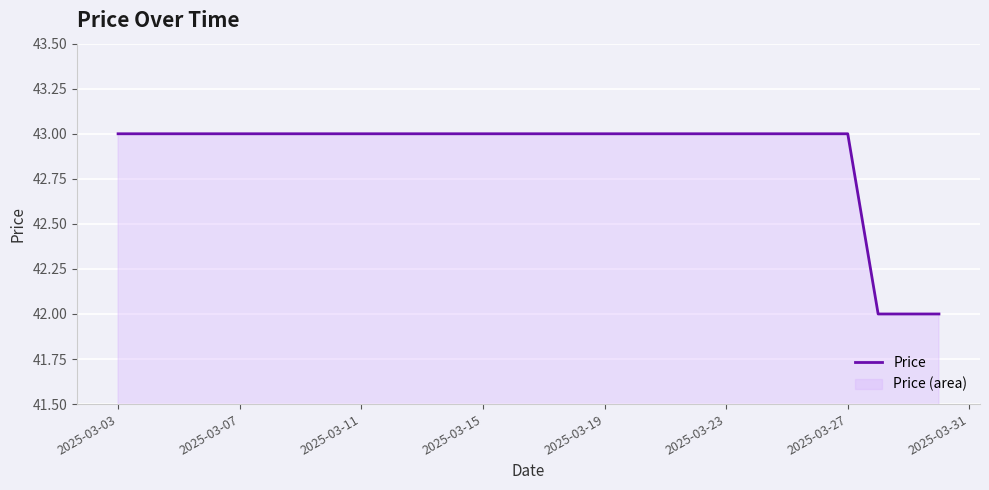

What is the smallest value displayed?

42